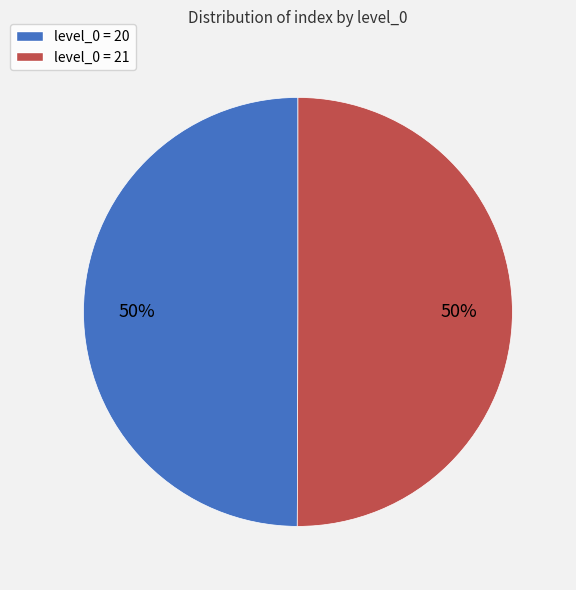

Count the number of slices in the pie.

2